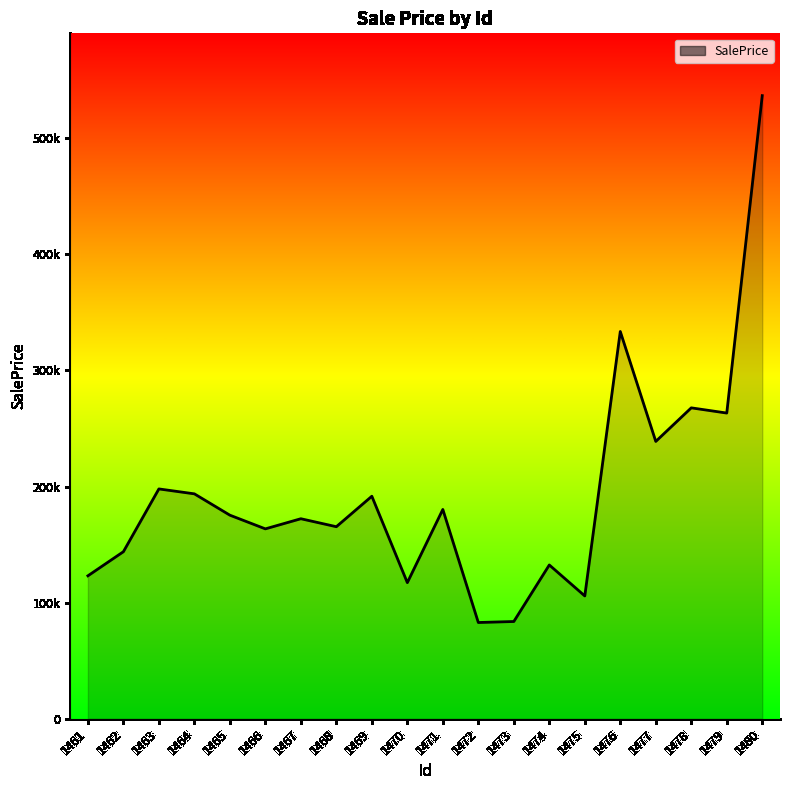

Reading left to right, list all the values displayed in this chart.

1461=123091.7	1462=143855.3	1463=197924.0	1464=193689.2	1465=175320.7	1466=163526.1	1467=172255.0	1468=165380.6	1469=191629.2	1470=117208.1	1471=180262.6	1472=82869.9	1473=83735.2	1474=132427.9	1475=105747.2	1476=333517.2	1477=238831.5	1478=267755.6	1479=263270.0	1480=536646.8